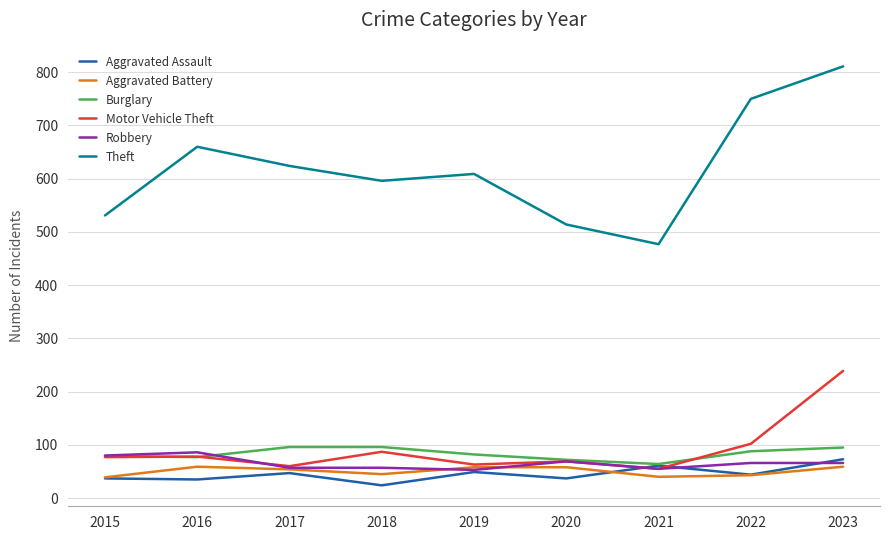

What is the approximate value of Theft at 2019, to the nearest 10?

610